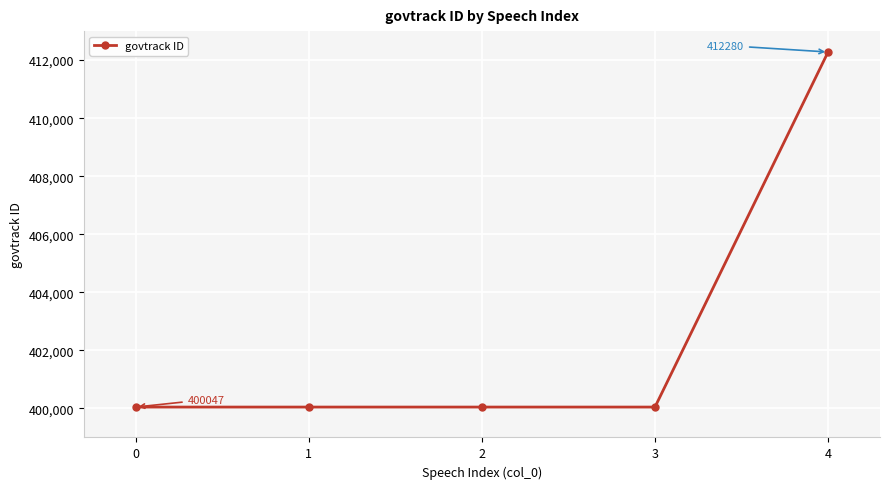

How many lines are shown in the chart?

1